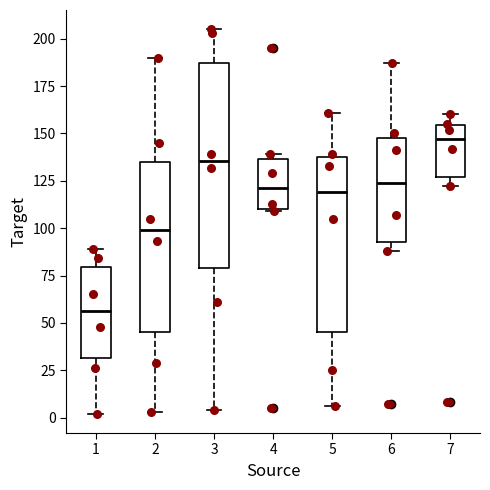

Which box is the tallest, from its lower edge to its upper edge?

3